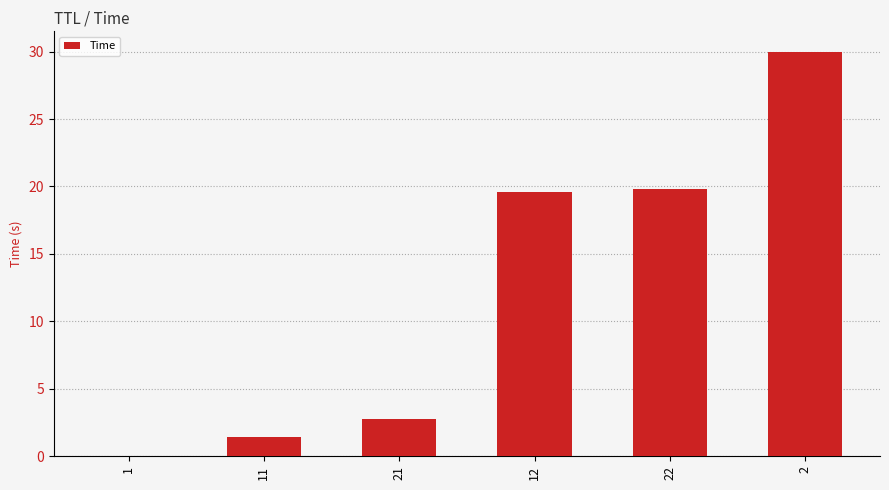

Are the bars horizontal?

No